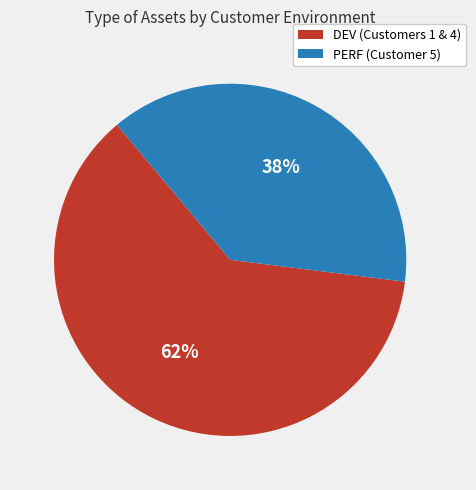

Is there a majority slice in this chart?

Yes